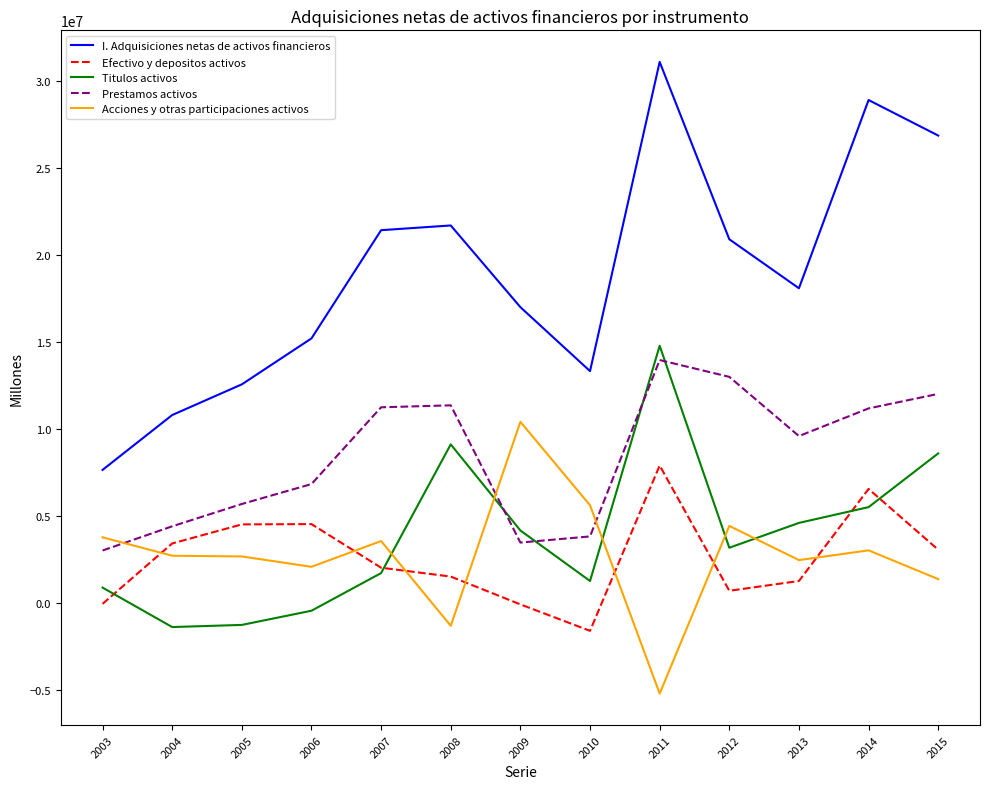

At 2006, list the series in order from largest to smallest.

I. Adquisiciones netas de activos financieros, Prestamos activos, Efectivo y depositos activos, Acciones y otras participaciones activos, Titulos activos